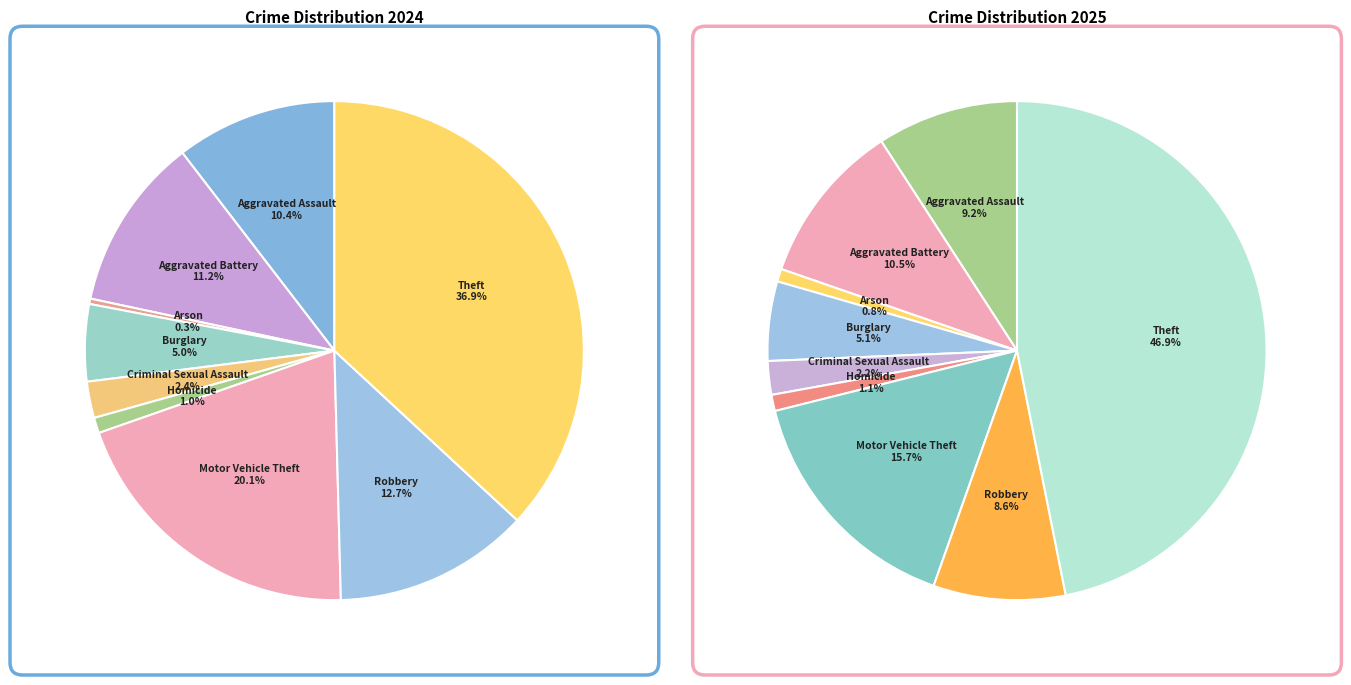

To the nearest percent, what is the difference between the largest and smallest slice percentages?

37%